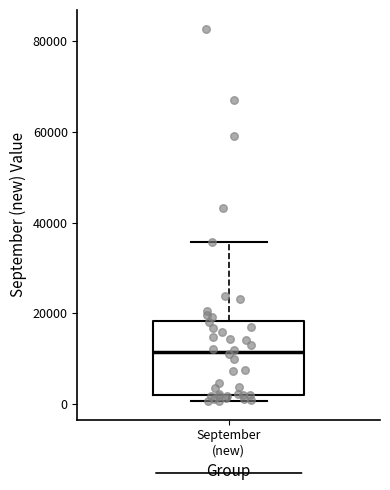

Transcribe this box plot: give where the median line is, the range the box spans, and where the two whiskers end, as read against the y-axis. The values are not printed on the chart, so give them approximately, as read against the axis.

median 12000, box 2000 to 18000, whiskers 0 to 36000